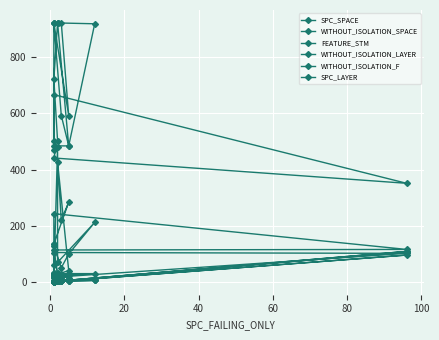

True or false: FEATURE_STM has more than 2 interior local peaks.

False